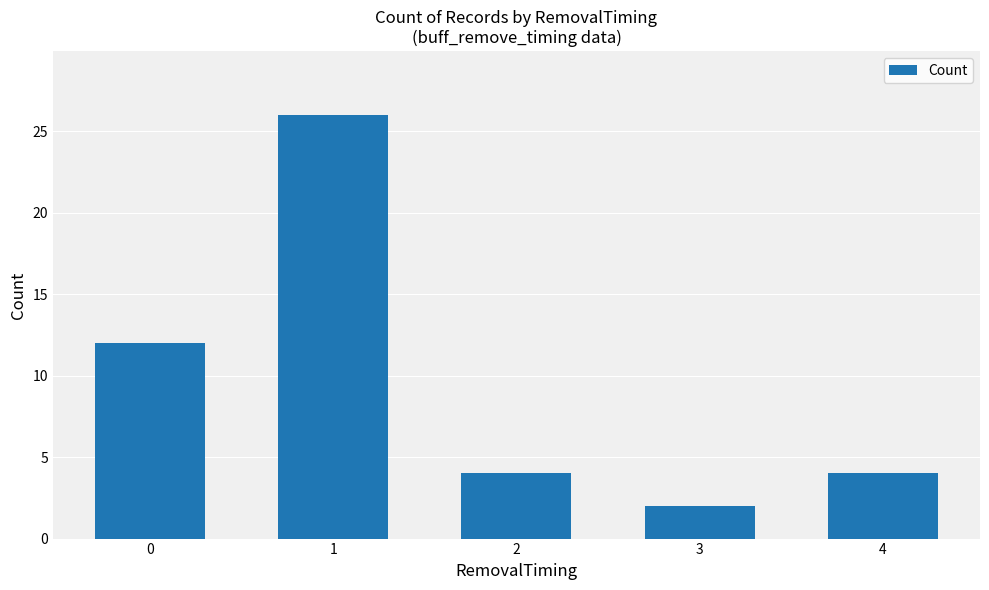

Is it true that the value at 4 is 1?

False